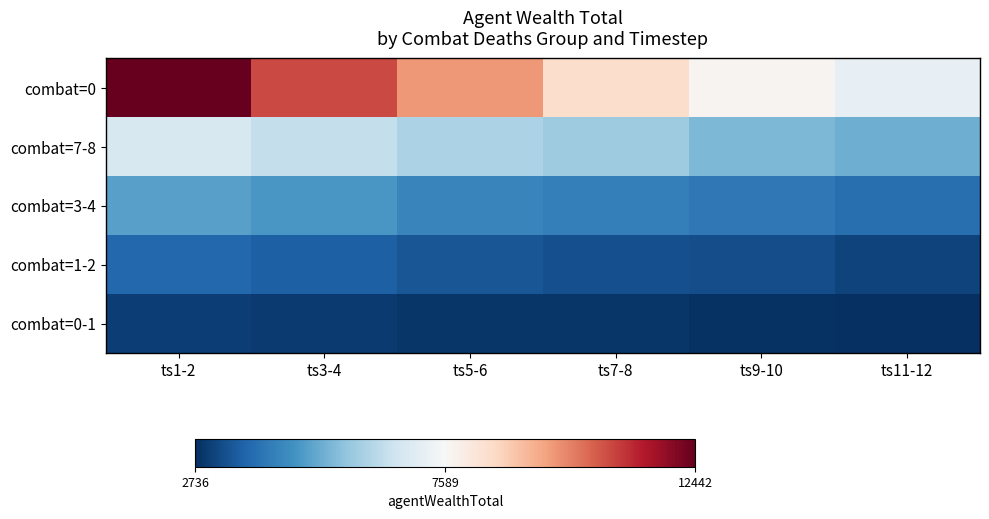

Which label corresponds to the smallest value in the chart?

ts11-12